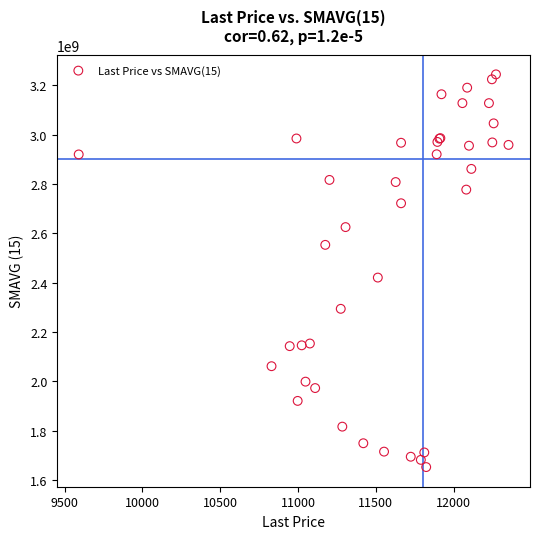

What Y value in the scatter plot is closest to 2448465280?

2420666624